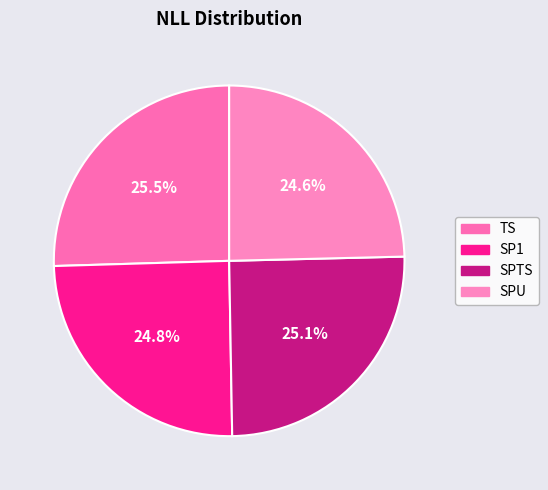

Rank the categories by value from lowest to highest.

SPU, SP1, SPTS, TS